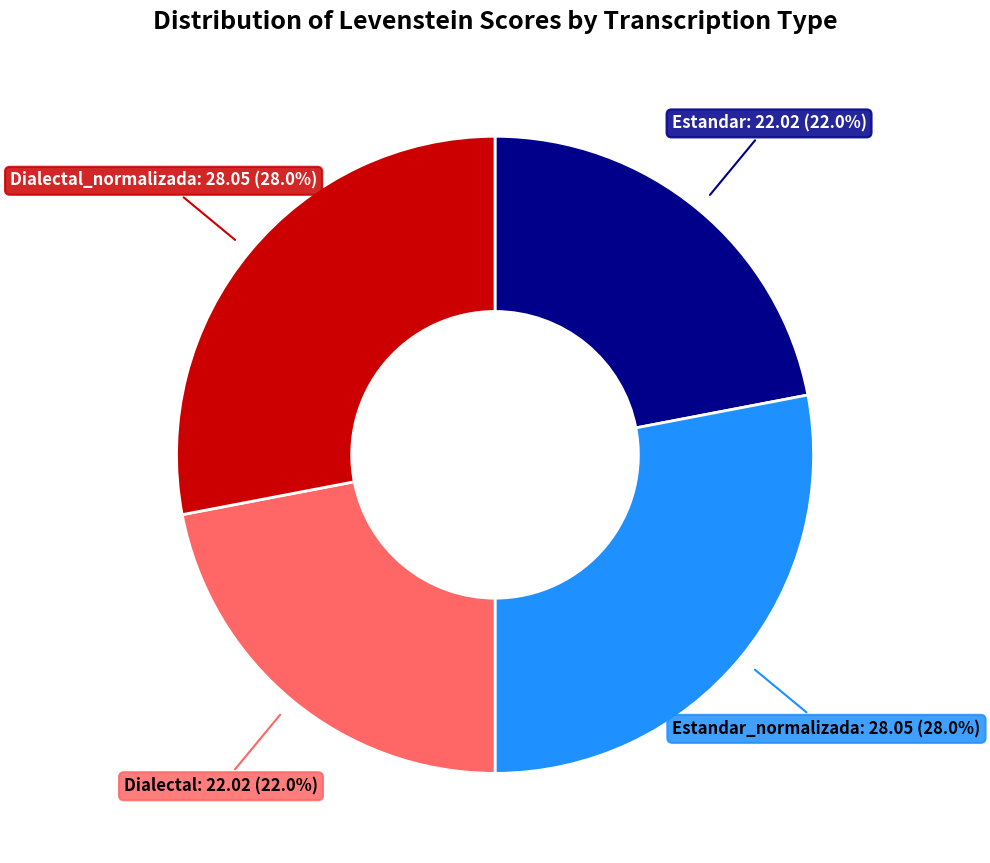

What percentage do Estandar_normalizada and Estandar together represent?

50.0%